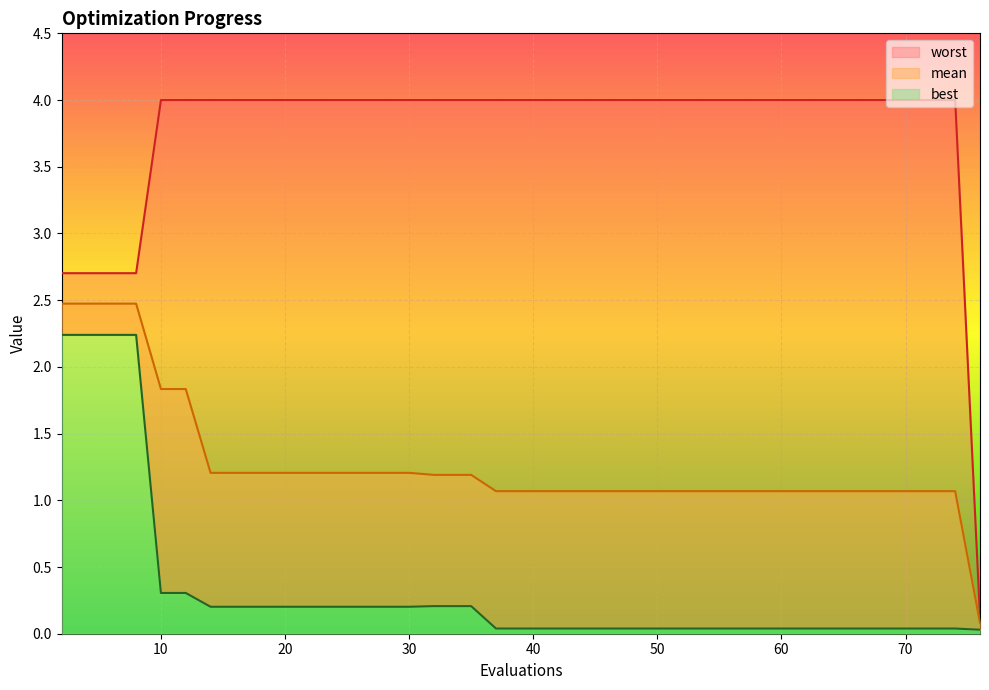

What is the total value across all series at 35?

5.4